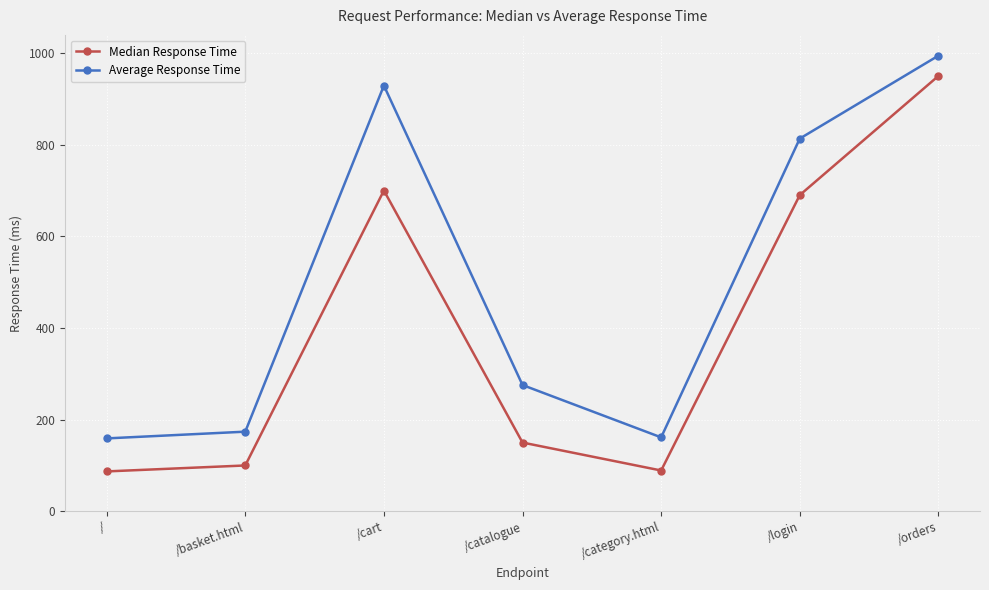

At how many categories does at least one series exceed 118?

7